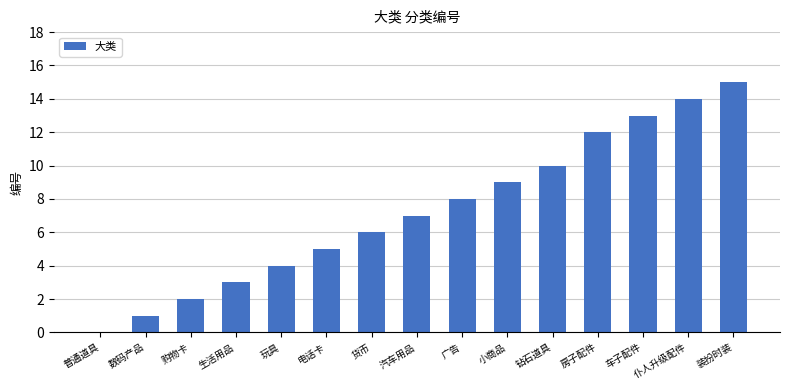

The value at 数码产品 is 1. True or false?

True